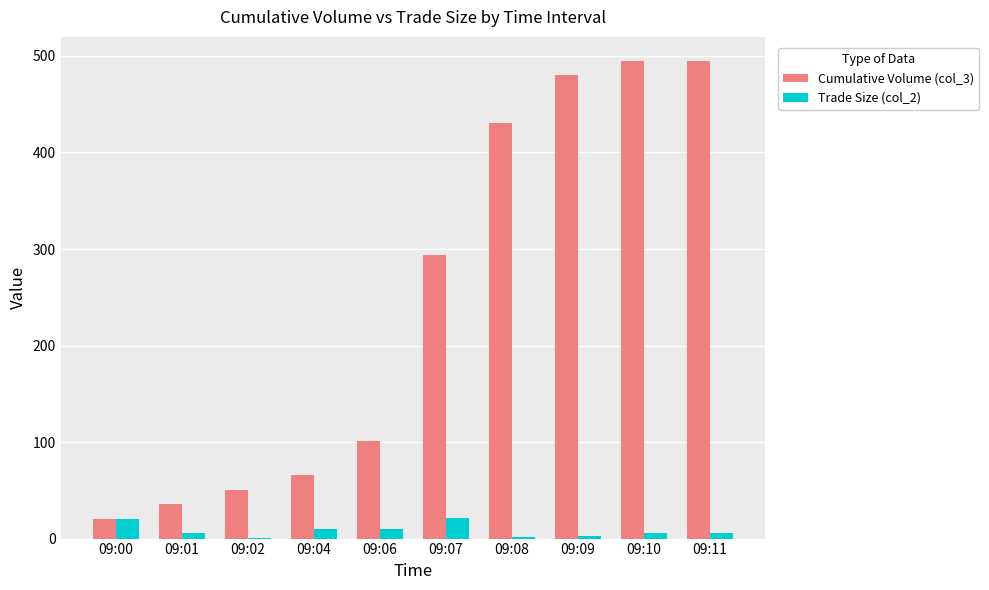

Which series has the largest total across all categories?

Cumulative Volume (col_3)